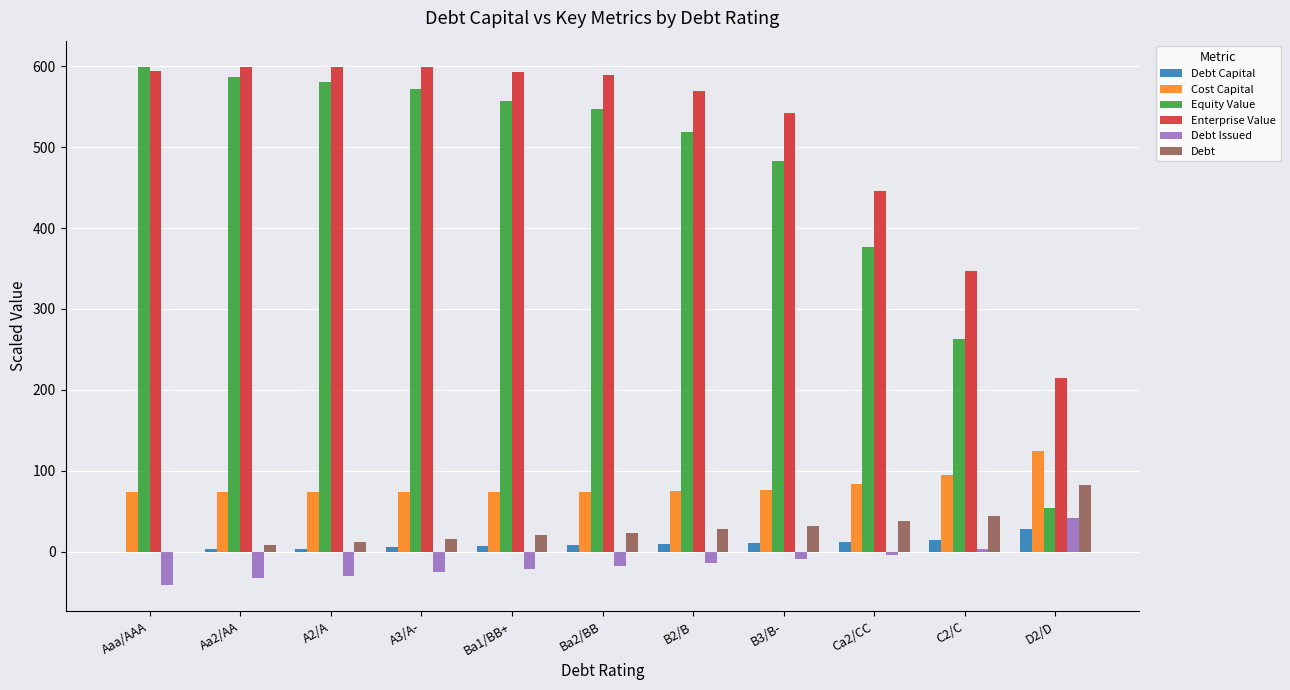

Between Ba1/BB+ and Ca2/CC, which series saw the biggest shift?

Equity Value